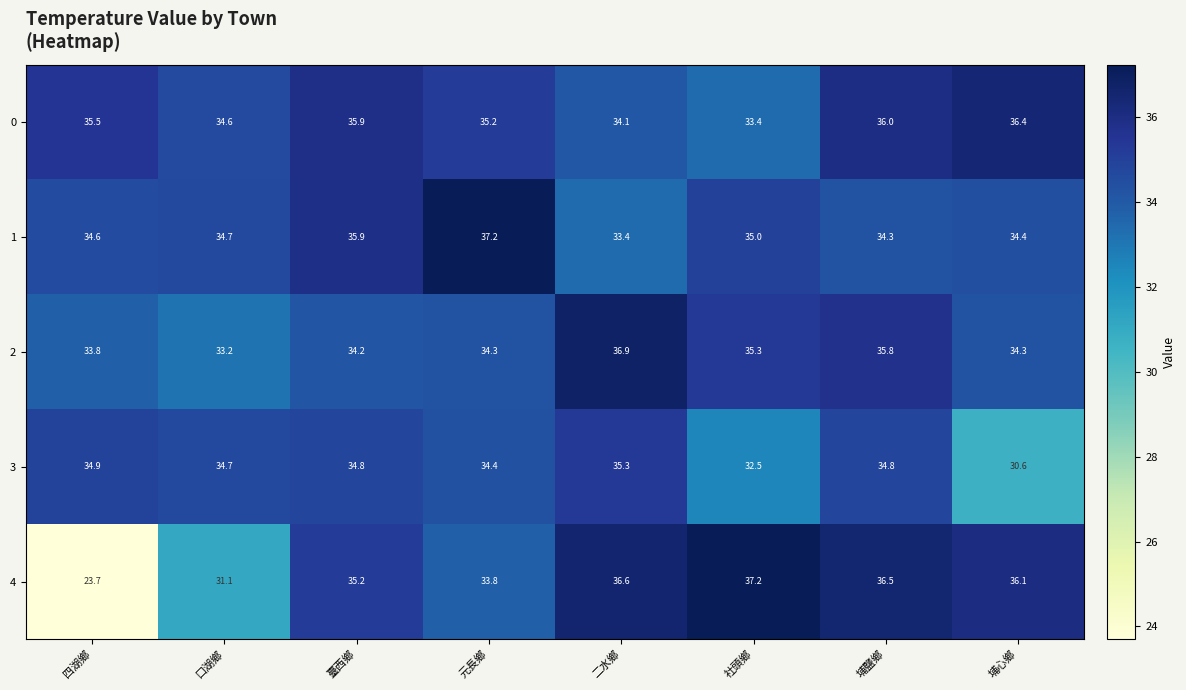

What is the sum of the 4 values at 社頭鄉 and 元長鄉?

71.0